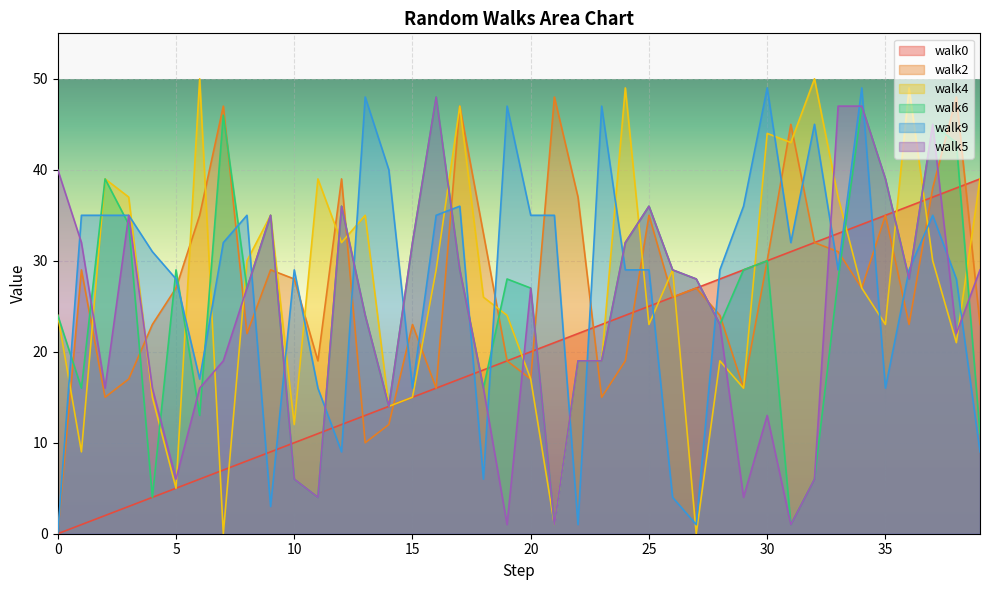

Which series ends up on top after the final intersection of walk9 and walk4?

walk4